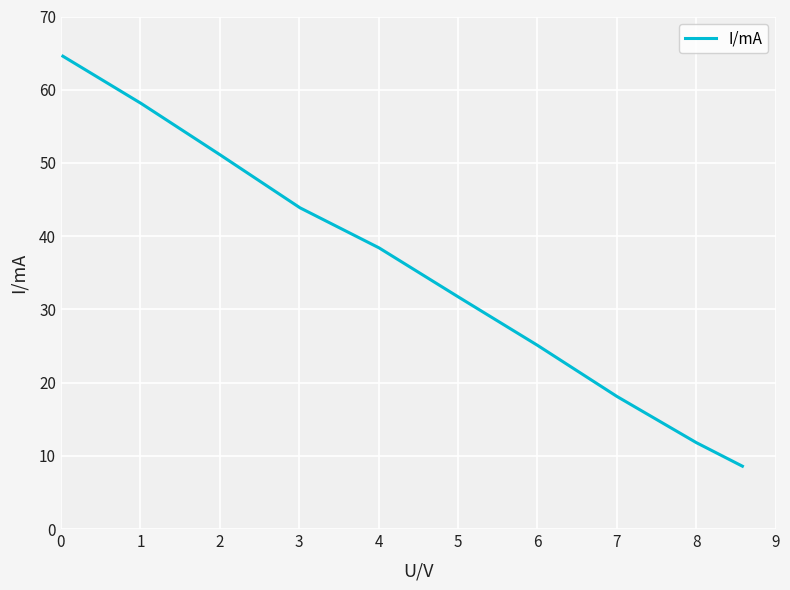

How many values exceed 38?

5